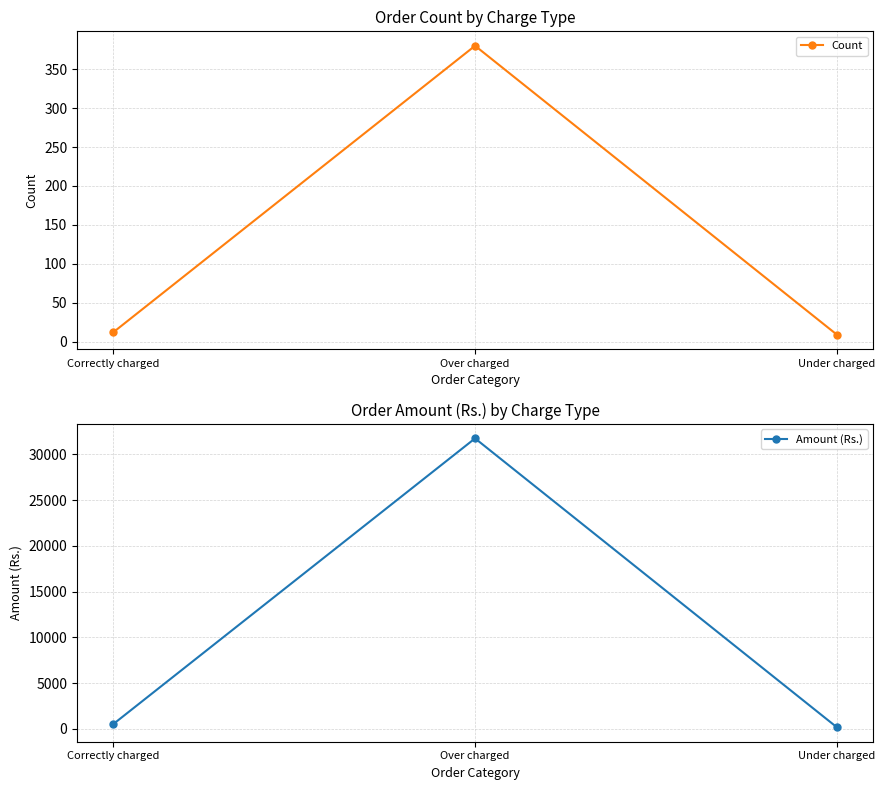

At which category is the sum across all series the highest?

Over charged